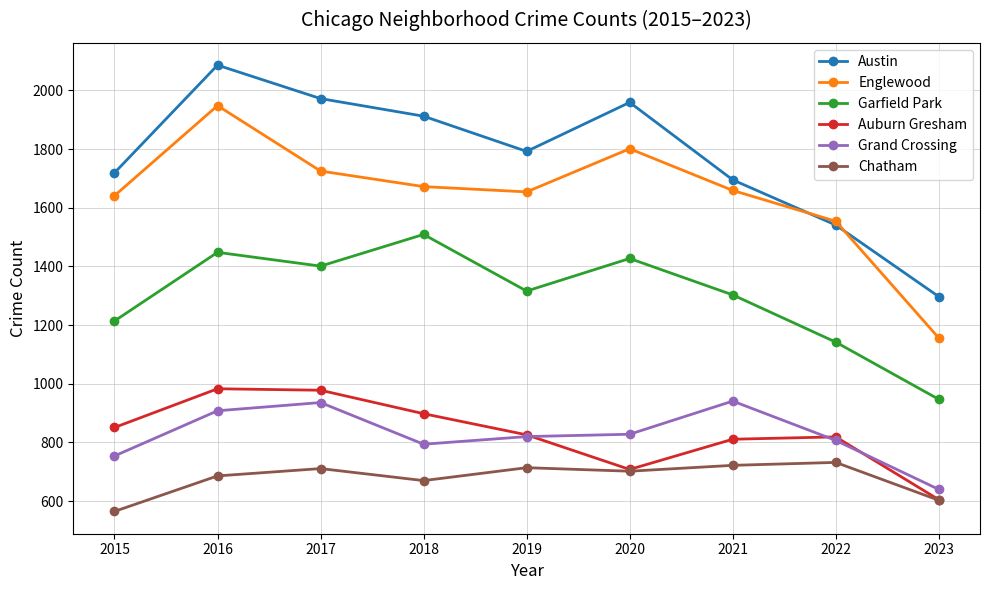

Rank the series by their maximum value, from highest to lowest.

Austin, Englewood, Garfield Park, Auburn Gresham, Grand Crossing, Chatham